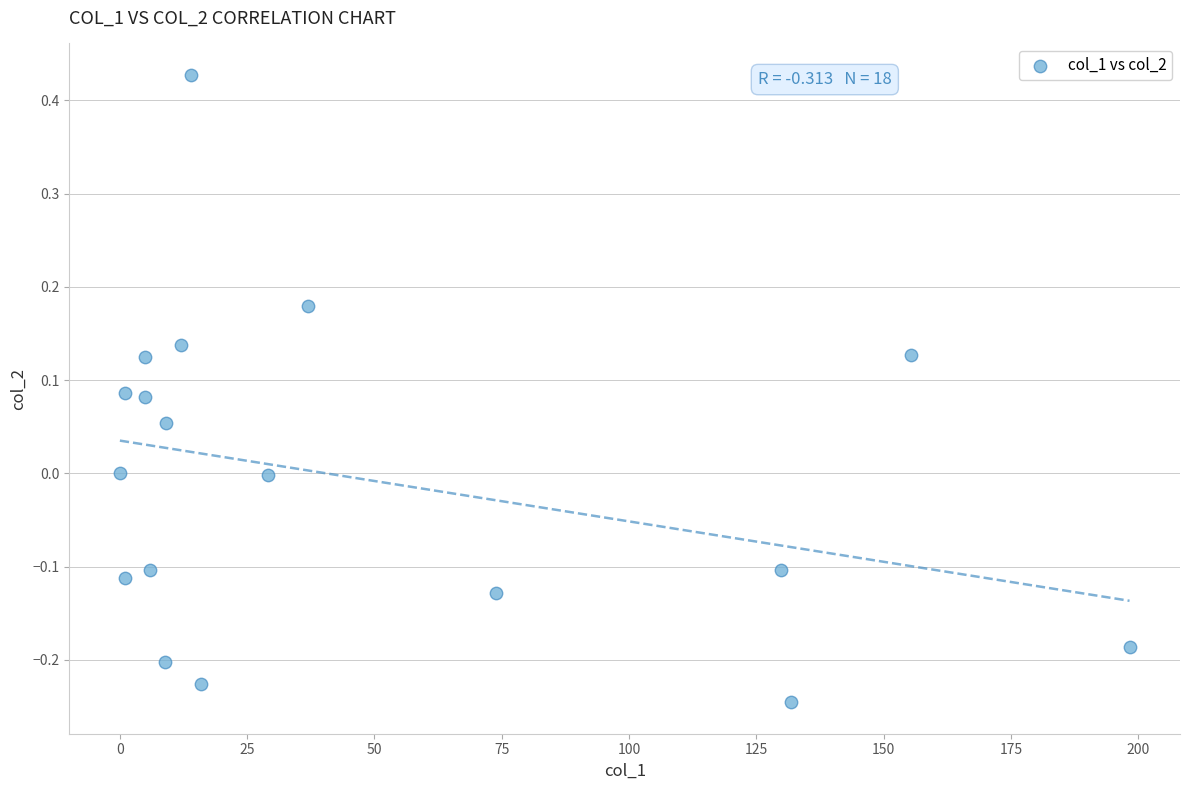

What is the range of X values (max minus min)?

198.3